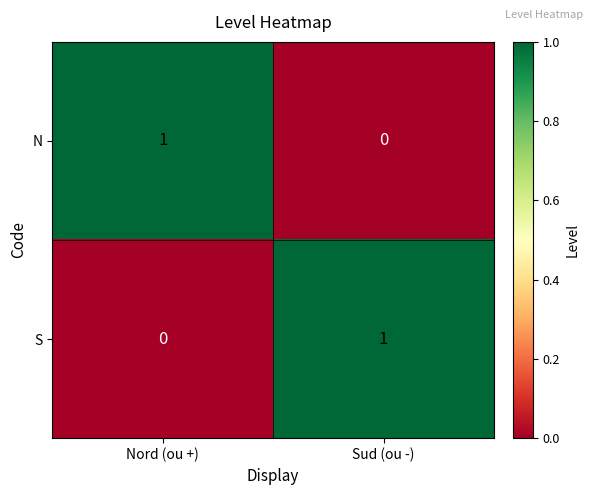

Reading right to left, extract all data points from this chart.

N: Sud (ou -)=0	Nord (ou +)=1
S: Sud (ou -)=1	Nord (ou +)=0